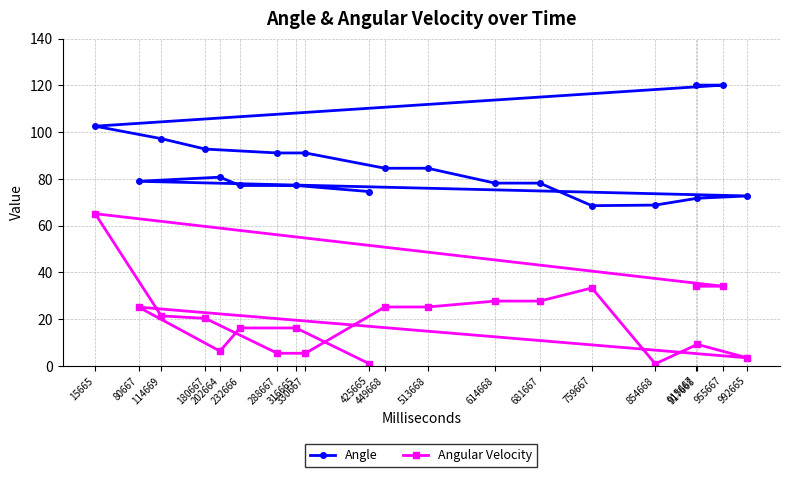

At which category is the sum across all series the highest?

15665